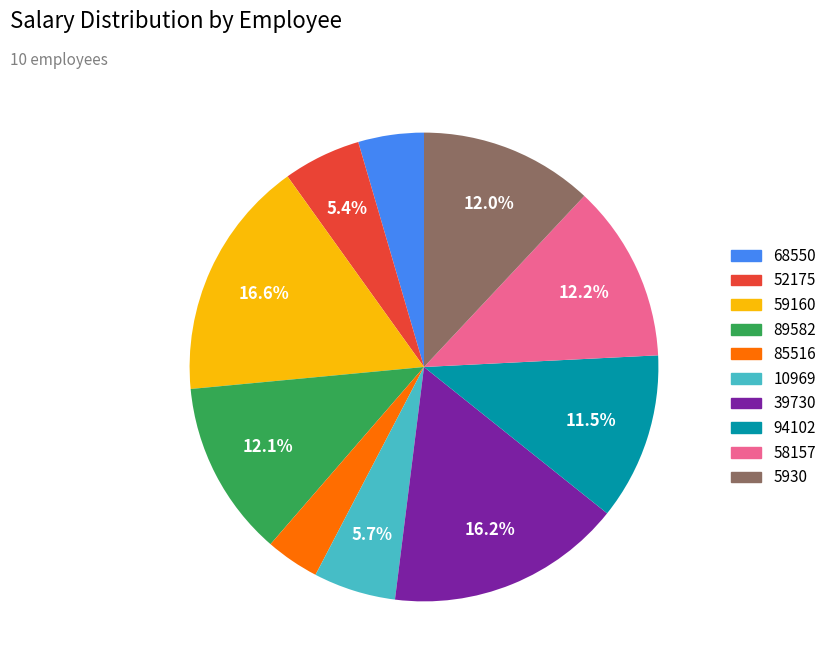

How many slices are in this pie chart?

10